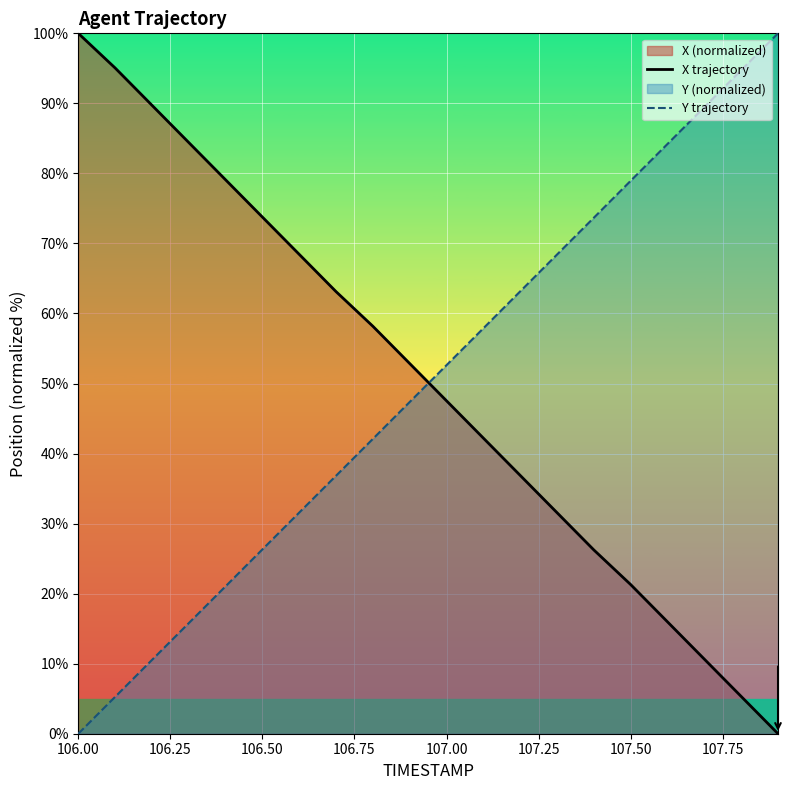

What is the average value of the X trajectory series?

50.1